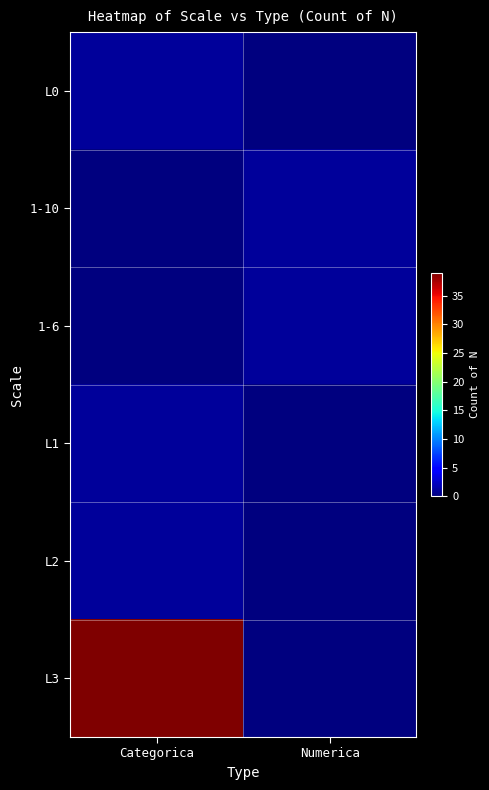

Reading left to right, transcribe all the data shown in this chart.

L0: Categorica=1	Numerica=0
1-10: Categorica=0	Numerica=1
1-6: Categorica=0	Numerica=1
L1: Categorica=1	Numerica=0
L2: Categorica=1	Numerica=0
L3: Categorica=39	Numerica=0